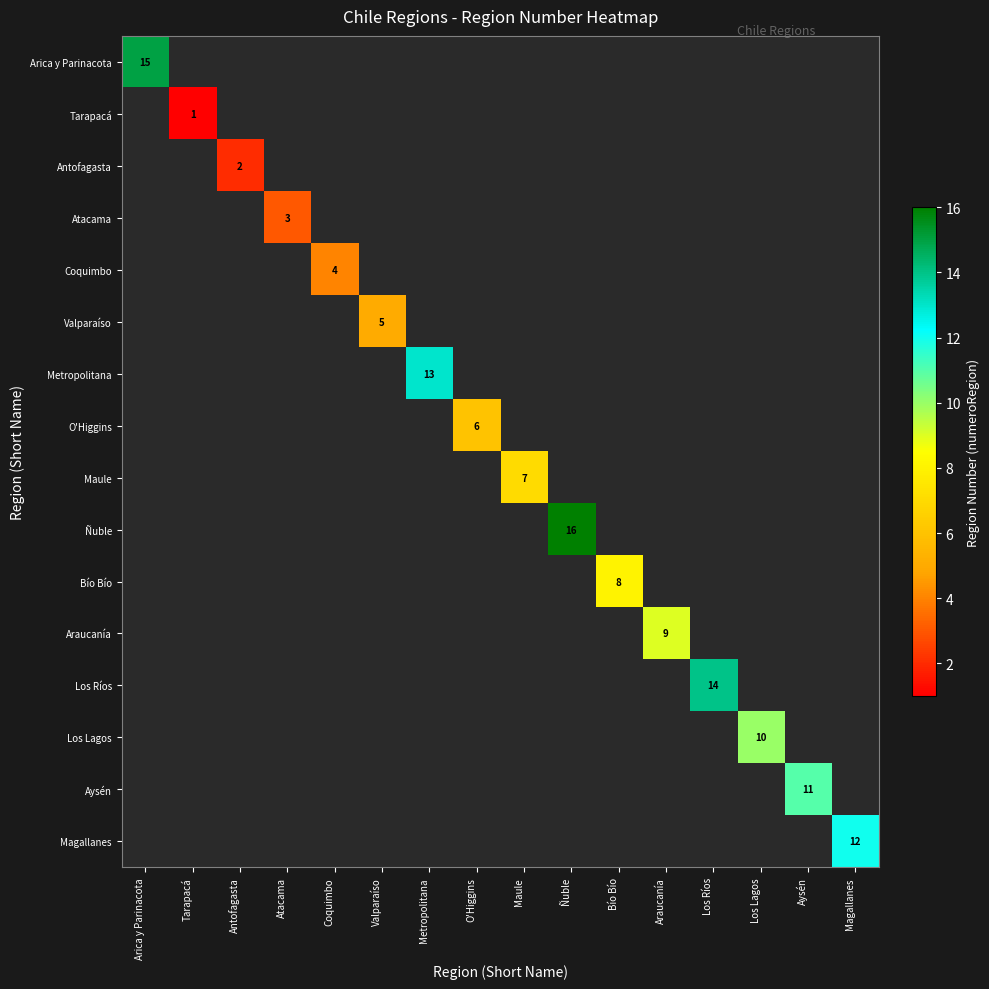

Is it true that Maule equals 7 at Maule?

True